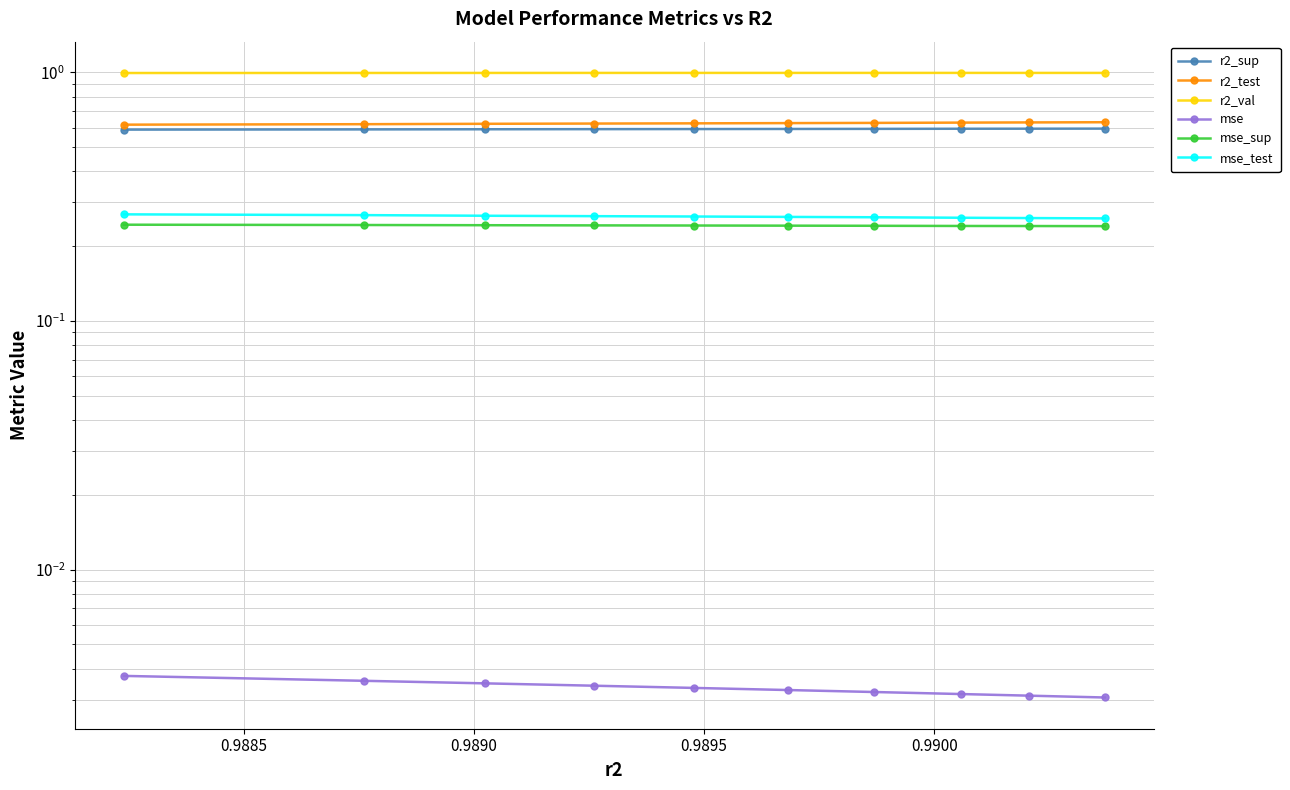

What are all the series names shown in the legend?

r2_sup, r2_test, r2_val, mse, mse_sup, mse_test